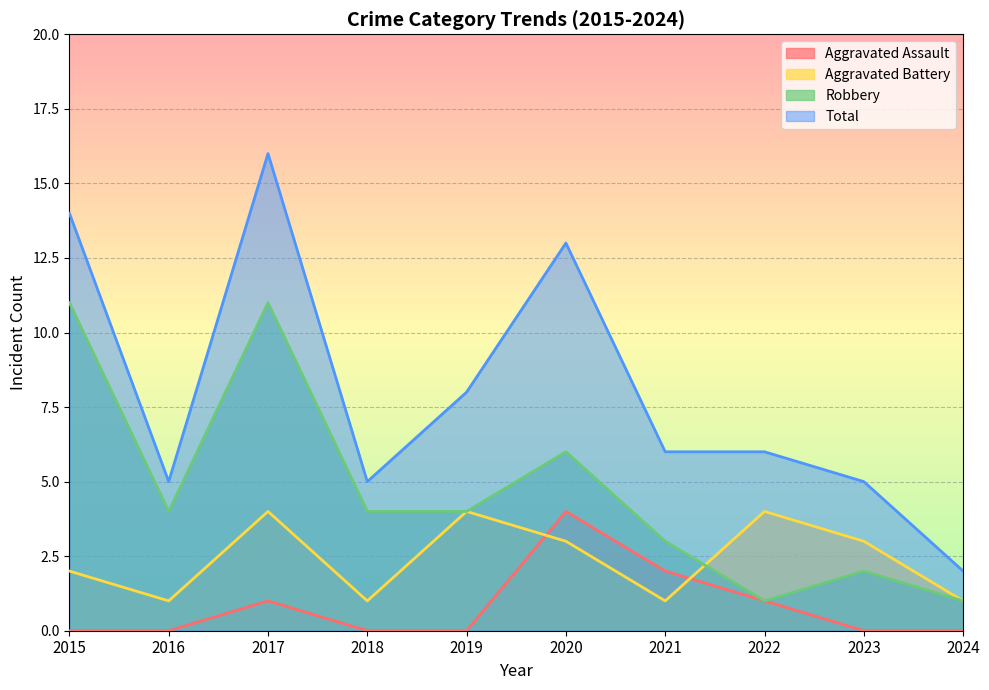

True or false: Aggravated Battery and Total intersect in this chart.

False